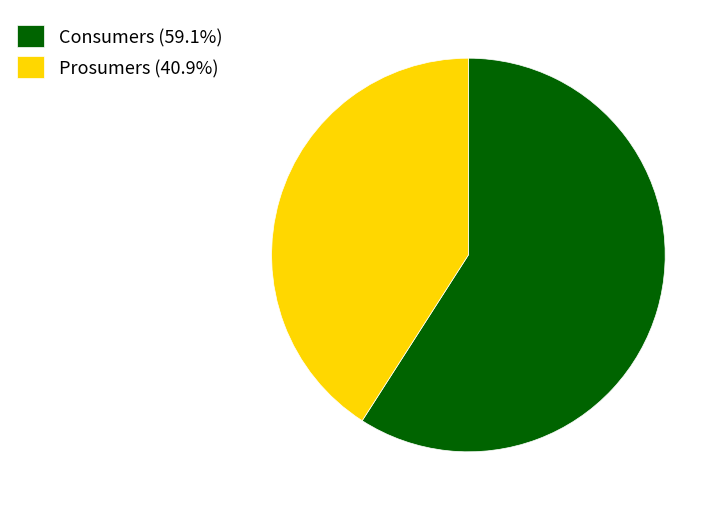

What is the ratio of the value at Prosumers (40.9%) to the value at Consumers (59.1%)?

0.7